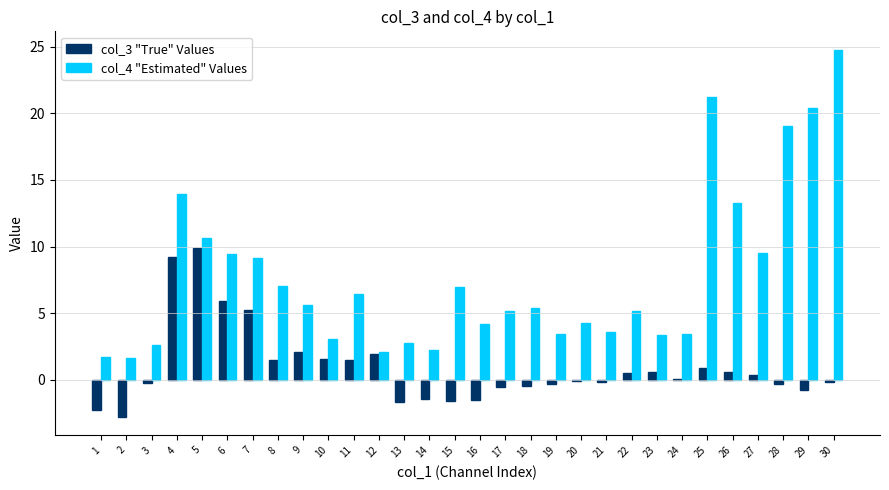

Which series has the largest range (max minus min)?

col_4 "Estimated" Values